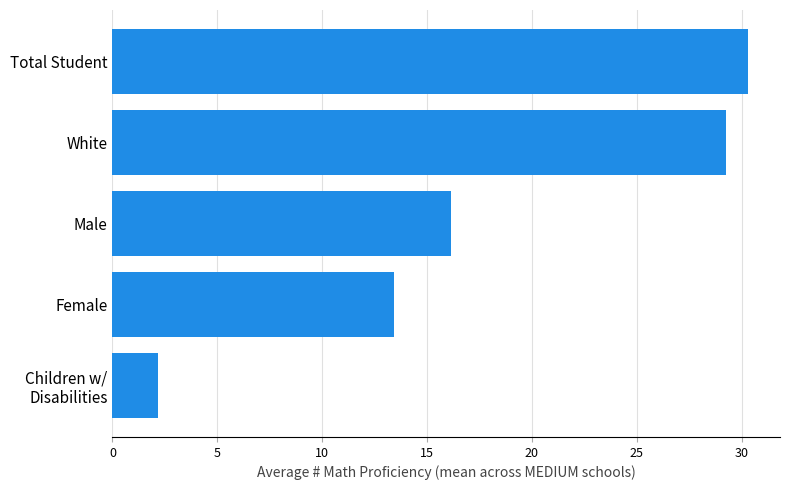

What is the change in value from Male to Female?

-2.7